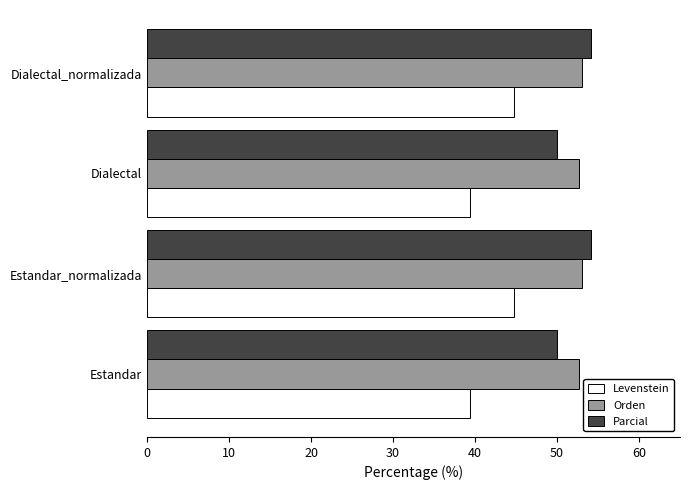

What value does the Levenstein series have at Estandar?

39.3